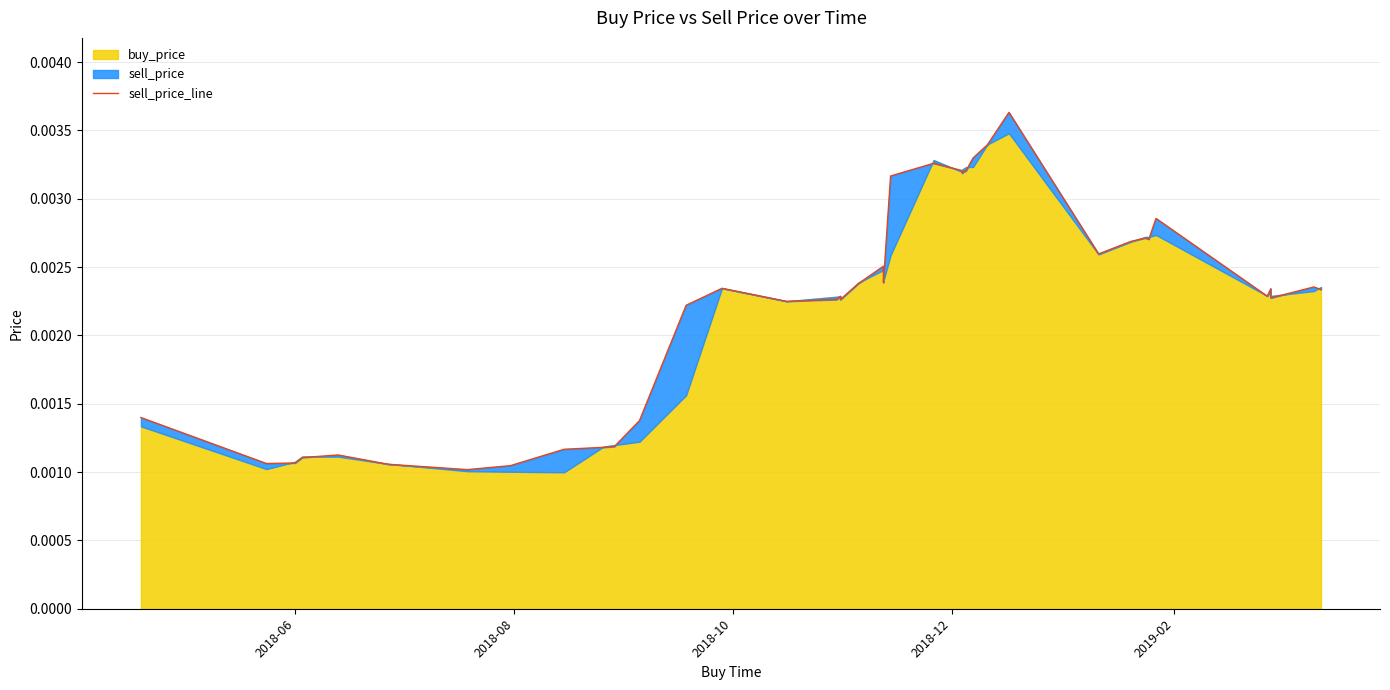

What position from the right is 2018-08?

39